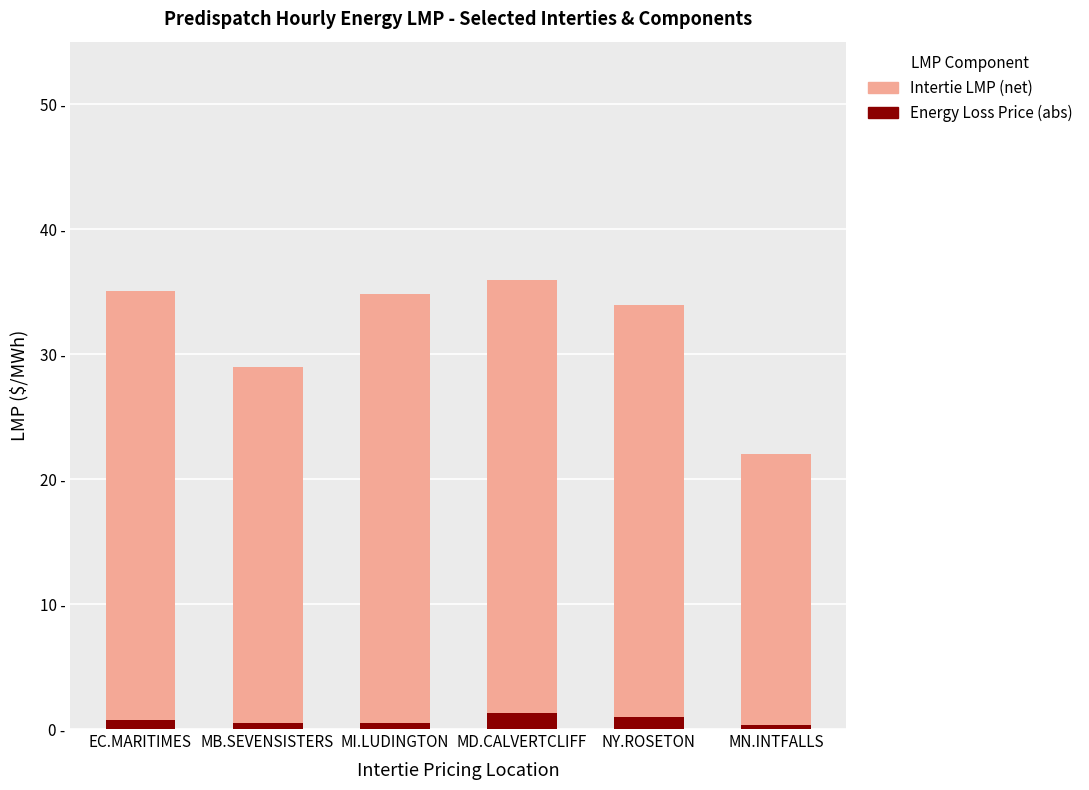

What is the sum of all Energy Loss Price (abs) values?

4.3